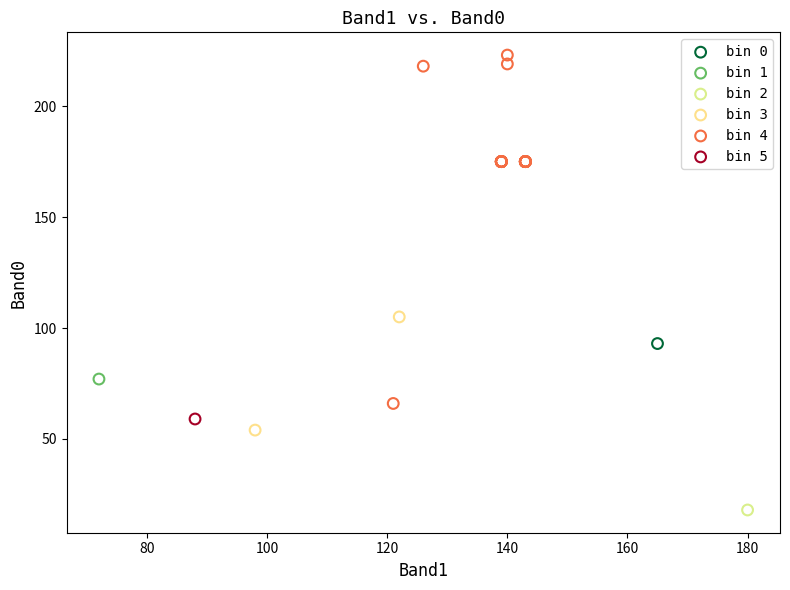

What are all the series names shown in the legend?

bin 0, bin 1, bin 2, bin 3, bin 4, bin 5